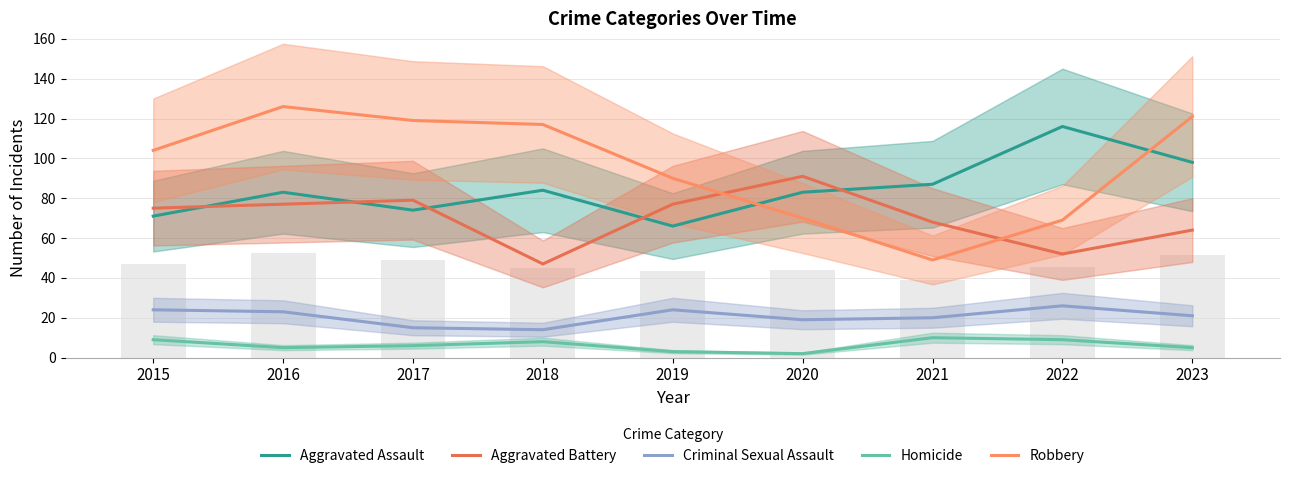

Which has a higher value, 2015 or 2021?

2021